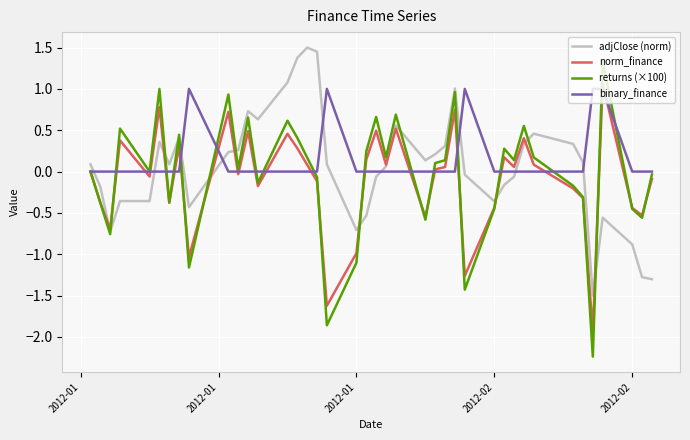

What is the maximum value for binary_finance?

1.0